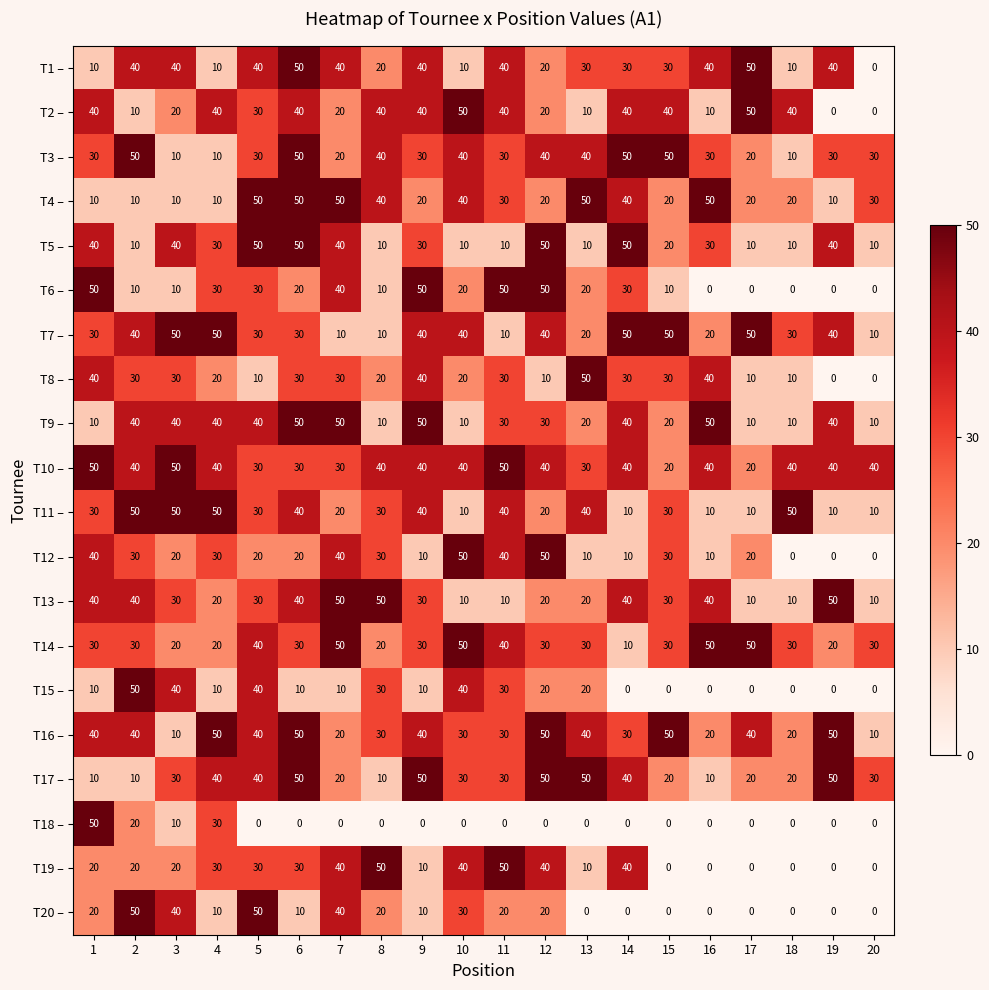

What is the maximum value for T9 –?

50